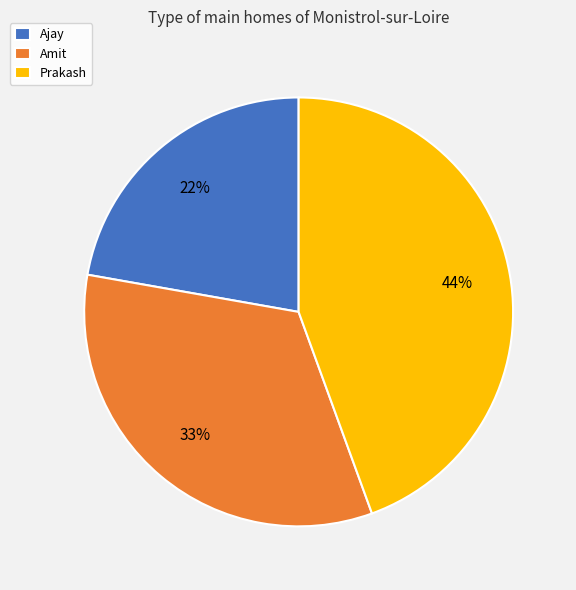

Which slice is the largest?

Prakash